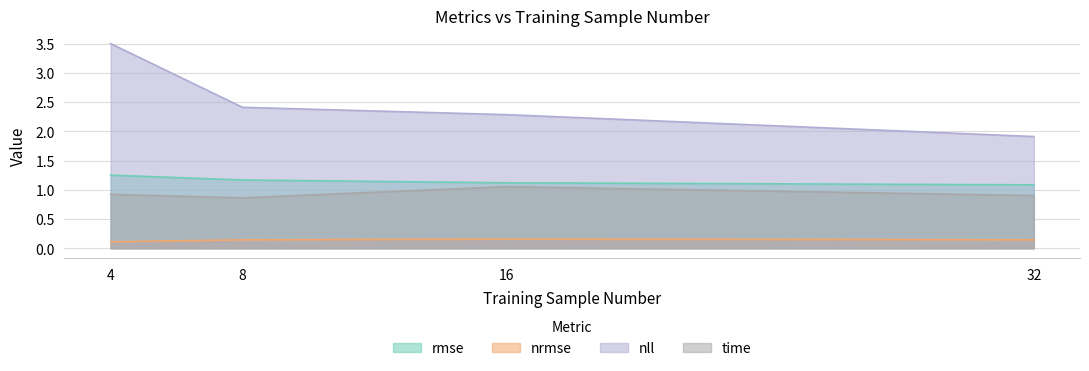

What is the total value across all series at 8?

4.6